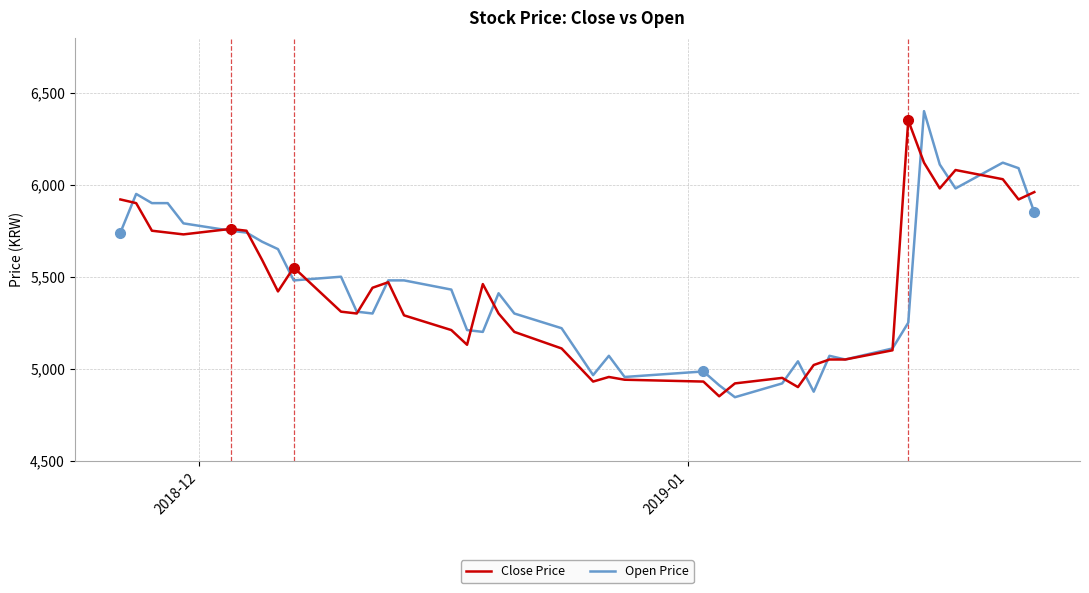

What is the lowest value of the Close Price series?

4850